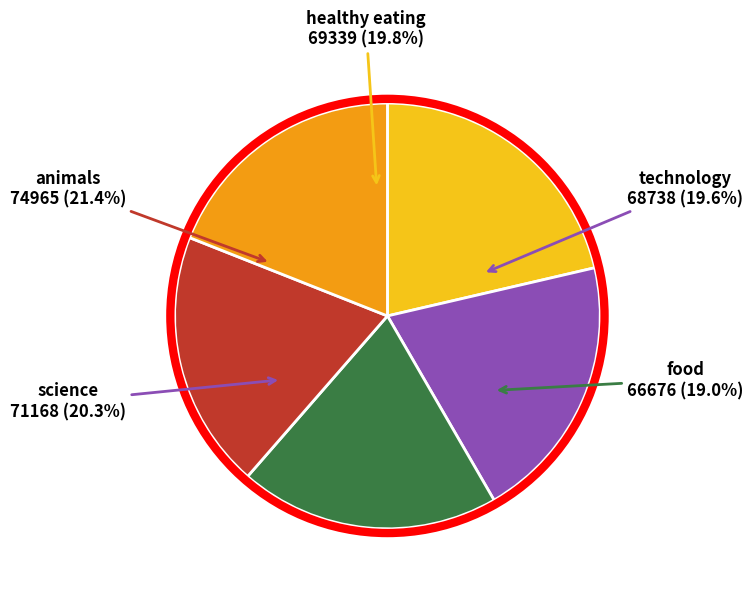

Is it true that science is 35% of the pie?

False